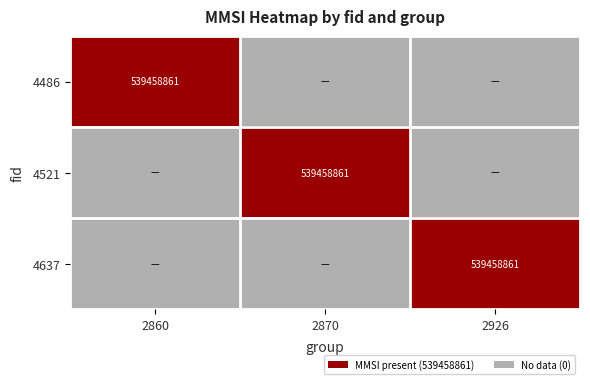

The 4521 series shows 539458861 at 2870. True or false?

True